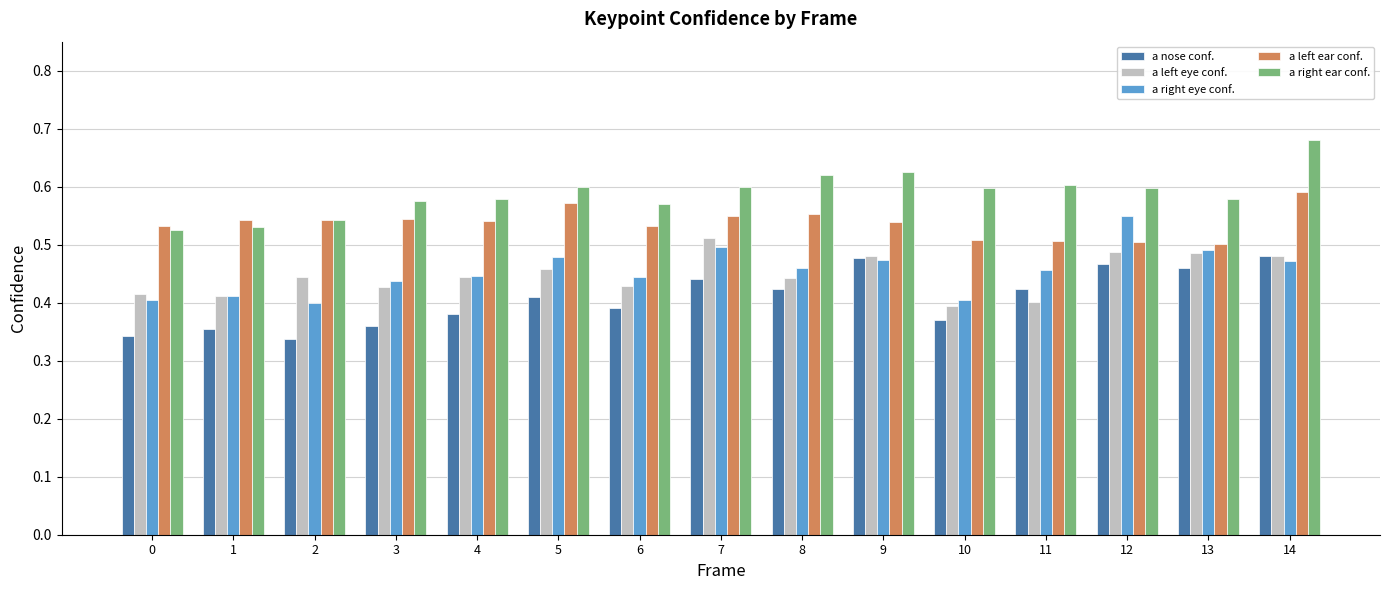

Is the value of a left ear conf. at 14 greater than the value of a right eye conf. at 11?

Yes